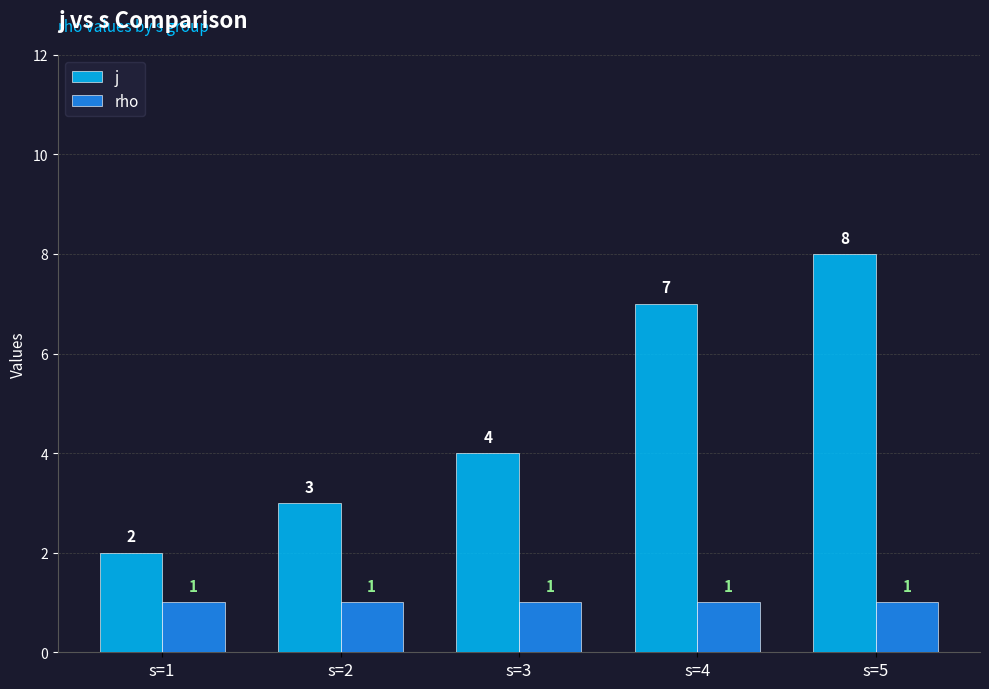

List the series in order of their peak value, highest first.

j, rho